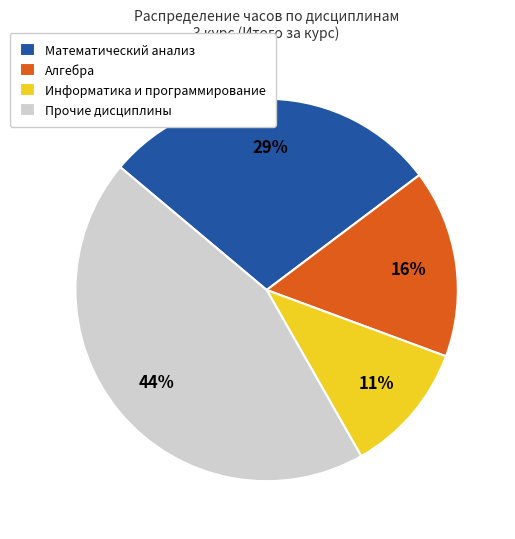

Which has a higher value, Информатика и программирование or Прочие дисциплины?

Прочие дисциплины